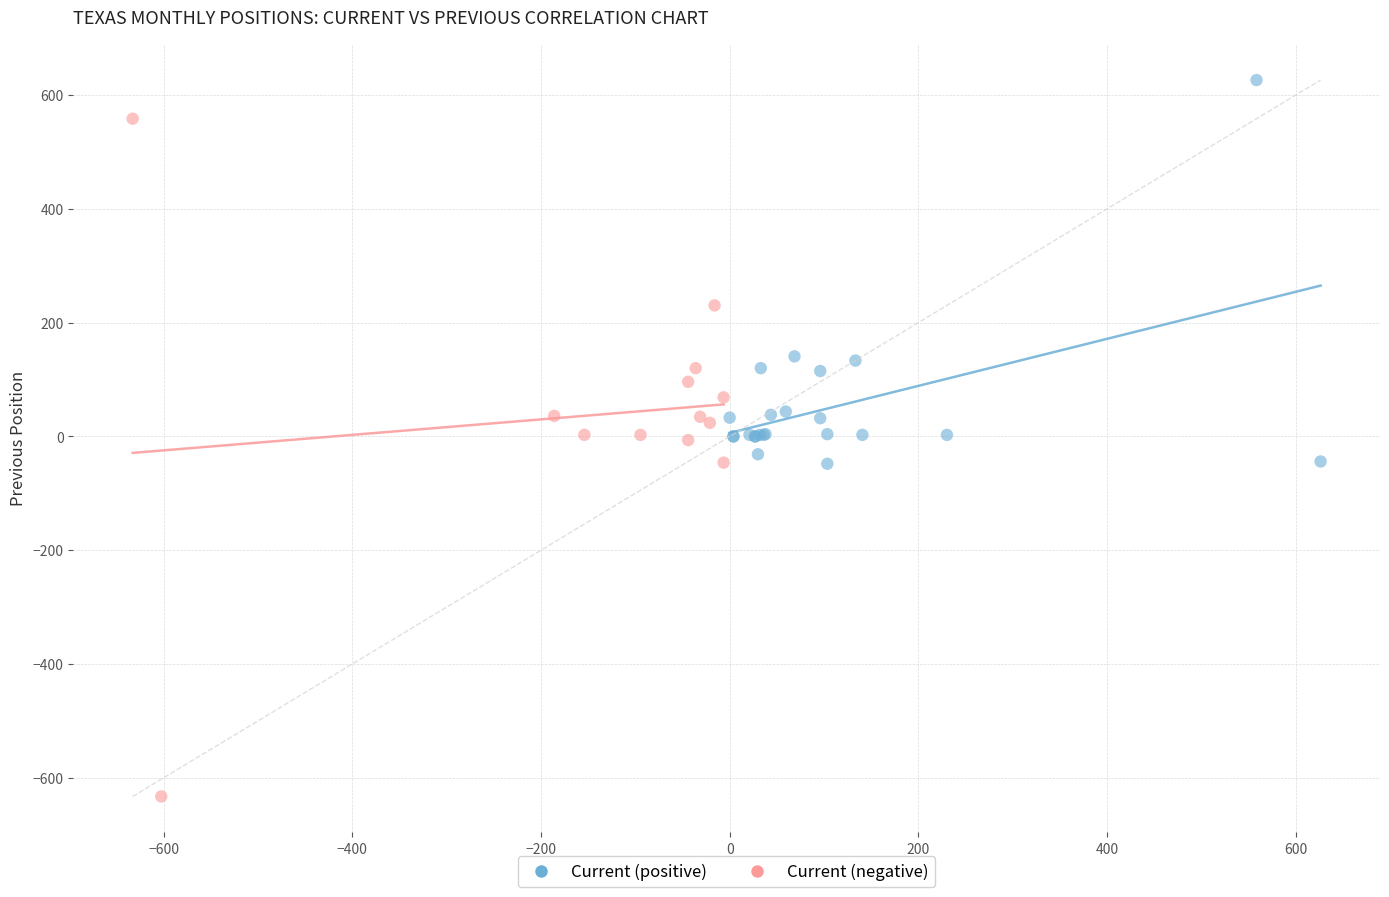

Which series contains the lowest Y value?

Current (negative)